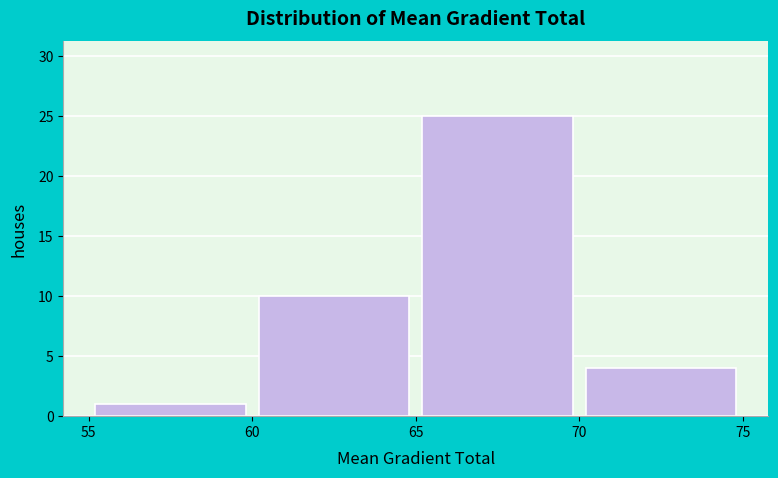

Reading left to right, transcribe this chart: for each bar, give the range it covers on the x-axis and its height. The values are not printed on the chart, so give them approximately, as read against the axis.

55 to 60: 1
60 to 65: 10
65 to 70: 25
70 to 75: 4